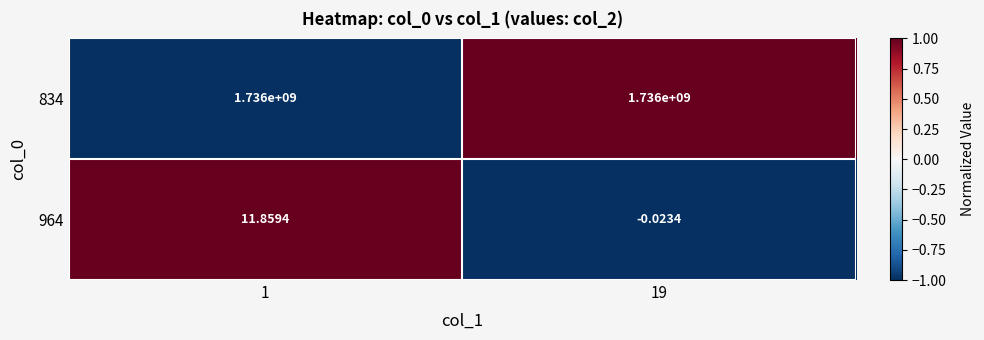

Is the value of 834 at 19 greater than the value of 964 at 19?

Yes